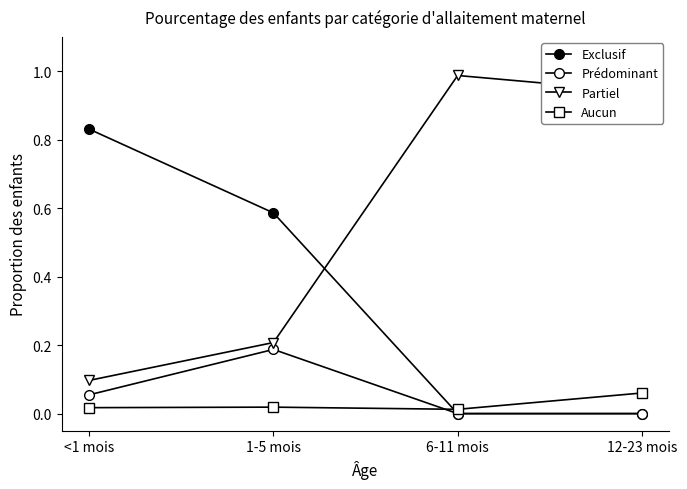

How many lines are shown in the chart?

4